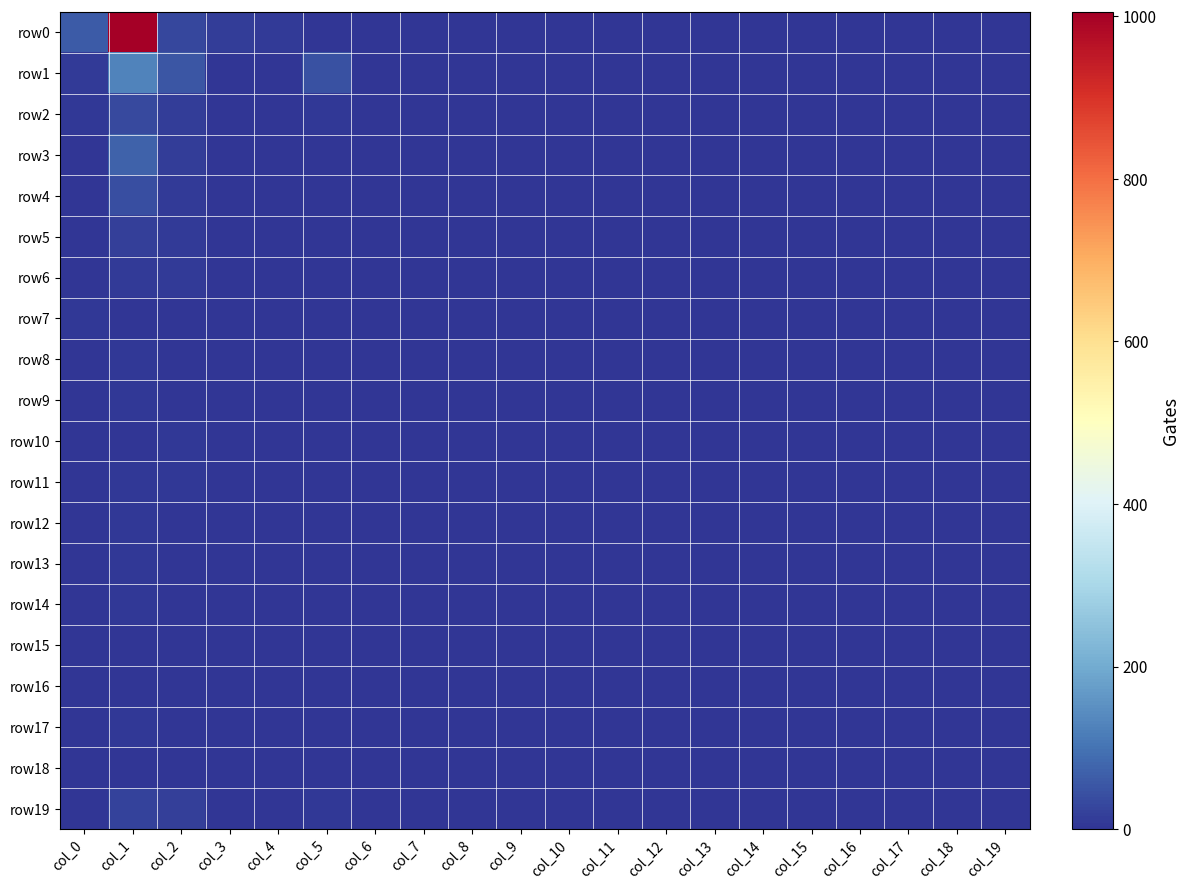

Reading right to left, transcribe all the data shown in this chart.

row0: col_19=1	col_18=0	col_17=0	col_16=0	col_15=0	col_14=0	col_13=0	col_12=0	col_11=0	col_10=0	col_9=0	col_8=0	col_7=2	col_6=2	col_5=1	col_4=9	col_3=13	col_2=29	col_1=1005	col_0=62
row1: col_19=2	col_18=0	col_17=0	col_16=0	col_15=0	col_14=0	col_13=0	col_12=0	col_11=0	col_10=0	col_9=0	col_8=0	col_7=0	col_6=0	col_5=47	col_4=0	col_3=0	col_2=53	col_1=128	col_0=9
row2: col_19=1	col_18=0	col_17=0	col_16=1	col_15=0	col_14=0	col_13=0	col_12=0	col_11=0	col_10=0	col_9=0	col_8=0	col_7=0	col_6=0	col_5=6	col_4=0	col_3=0	col_2=15	col_1=32	col_0=6
row3: col_19=3	col_18=0	col_17=0	col_16=0	col_15=0	col_14=0	col_13=0	col_12=0	col_11=0	col_10=0	col_9=0	col_8=0	col_7=0	col_6=0	col_5=3	col_4=0	col_3=0	col_2=13	col_1=73	col_0=0
row4: col_19=3	col_18=0	col_17=0	col_16=0	col_15=0	col_14=0	col_13=0	col_12=0	col_11=0	col_10=0	col_9=0	col_8=0	col_7=0	col_6=0	col_5=1	col_4=0	col_3=0	col_2=9	col_1=41	col_0=3
row5: col_19=0	col_18=0	col_17=0	col_16=0	col_15=0	col_14=0	col_13=0	col_12=0	col_11=0	col_10=0	col_9=0	col_8=0	col_7=0	col_6=0	col_5=0	col_4=0	col_3=0	col_2=8	col_1=19	col_0=2
row6: col_19=0	col_18=0	col_17=0	col_16=0	col_15=0	col_14=0	col_13=0	col_12=0	col_11=0	col_10=0	col_9=0	col_8=0	col_7=0	col_6=0	col_5=0	col_4=0	col_3=0	col_2=10	col_1=8	col_0=1
row7: col_19=1	col_18=0	col_17=0	col_16=0	col_15=0	col_14=0	col_13=0	col_12=0	col_11=0	col_10=0	col_9=0	col_8=0	col_7=0	col_6=0	col_5=0	col_4=0	col_3=0	col_2=2	col_1=3	col_0=4
row8: col_19=0	col_18=0	col_17=0	col_16=0	col_15=0	col_14=0	col_13=0	col_12=0	col_11=0	col_10=0	col_9=0	col_8=0	col_7=0	col_6=0	col_5=1	col_4=0	col_3=0	col_2=2	col_1=5	col_0=2
row9: col_19=0	col_18=0	col_17=0	col_16=0	col_15=0	col_14=0	col_13=0	col_12=0	col_11=0	col_10=0	col_9=0	col_8=0	col_7=0	col_6=0	col_5=0	col_4=0	col_3=0	col_2=1	col_1=4	col_0=2
row10: col_19=0	col_18=0	col_17=0	col_16=0	col_15=0	col_14=0	col_13=0	col_12=0	col_11=0	col_10=0	col_9=0	col_8=0	col_7=0	col_6=0	col_5=0	col_4=0	col_3=0	col_2=4	col_1=1	col_0=0
row11: col_19=0	col_18=0	col_17=0	col_16=0	col_15=0	col_14=0	col_13=0	col_12=0	col_11=0	col_10=0	col_9=0	col_8=0	col_7=0	col_6=0	col_5=0	col_4=0	col_3=0	col_2=4	col_1=5	col_0=0
row12: col_19=0	col_18=0	col_17=0	col_16=0	col_15=0	col_14=0	col_13=0	col_12=0	col_11=0	col_10=0	col_9=0	col_8=0	col_7=0	col_6=0	col_5=0	col_4=0	col_3=0	col_2=0	col_1=5	col_0=0
row13: col_19=0	col_18=0	col_17=0	col_16=0	col_15=0	col_14=0	col_13=0	col_12=0	col_11=0	col_10=0	col_9=0	col_8=0	col_7=0	col_6=0	col_5=0	col_4=0	col_3=0	col_2=3	col_1=6	col_0=0
row14: col_19=0	col_18=0	col_17=0	col_16=0	col_15=0	col_14=0	col_13=0	col_12=0	col_11=0	col_10=0	col_9=0	col_8=0	col_7=0	col_6=0	col_5=0	col_4=0	col_3=0	col_2=0	col_1=4	col_0=0
row15: col_19=0	col_18=0	col_17=0	col_16=0	col_15=0	col_14=0	col_13=0	col_12=1	col_11=0	col_10=0	col_9=0	col_8=0	col_7=0	col_6=0	col_5=0	col_4=0	col_3=0	col_2=0	col_1=1	col_0=0
row16: col_19=0	col_18=0	col_17=0	col_16=0	col_15=0	col_14=0	col_13=0	col_12=0	col_11=0	col_10=0	col_9=0	col_8=0	col_7=0	col_6=0	col_5=0	col_4=0	col_3=0	col_2=1	col_1=1	col_0=1
row17: col_19=0	col_18=0	col_17=0	col_16=0	col_15=0	col_14=0	col_13=0	col_12=0	col_11=0	col_10=0	col_9=0	col_8=0	col_7=0	col_6=0	col_5=0	col_4=0	col_3=0	col_2=0	col_1=4	col_0=0
row18: col_19=0	col_18=0	col_17=0	col_16=0	col_15=0	col_14=0	col_13=0	col_12=0	col_11=0	col_10=0	col_9=0	col_8=0	col_7=0	col_6=0	col_5=0	col_4=0	col_3=0	col_2=0	col_1=0	col_0=0
row19: col_19=0	col_18=0	col_17=0	col_16=0	col_15=0	col_14=0	col_13=0	col_12=0	col_11=0	col_10=0	col_9=0	col_8=0	col_7=0	col_6=0	col_5=5	col_4=1	col_3=0	col_2=17	col_1=22	col_0=1